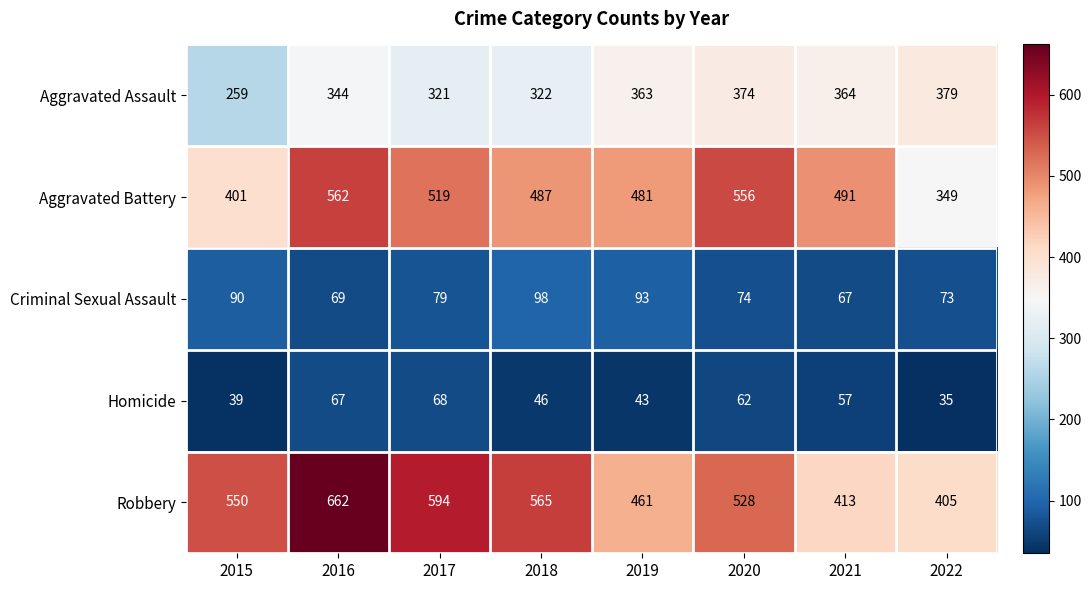

Which series has the largest range (max minus min)?

Robbery